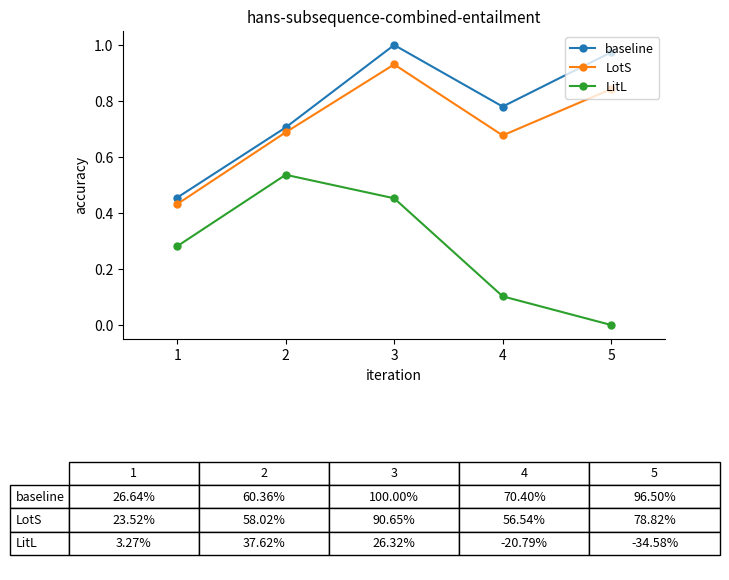

At which category does baseline reach its first local peak?

3